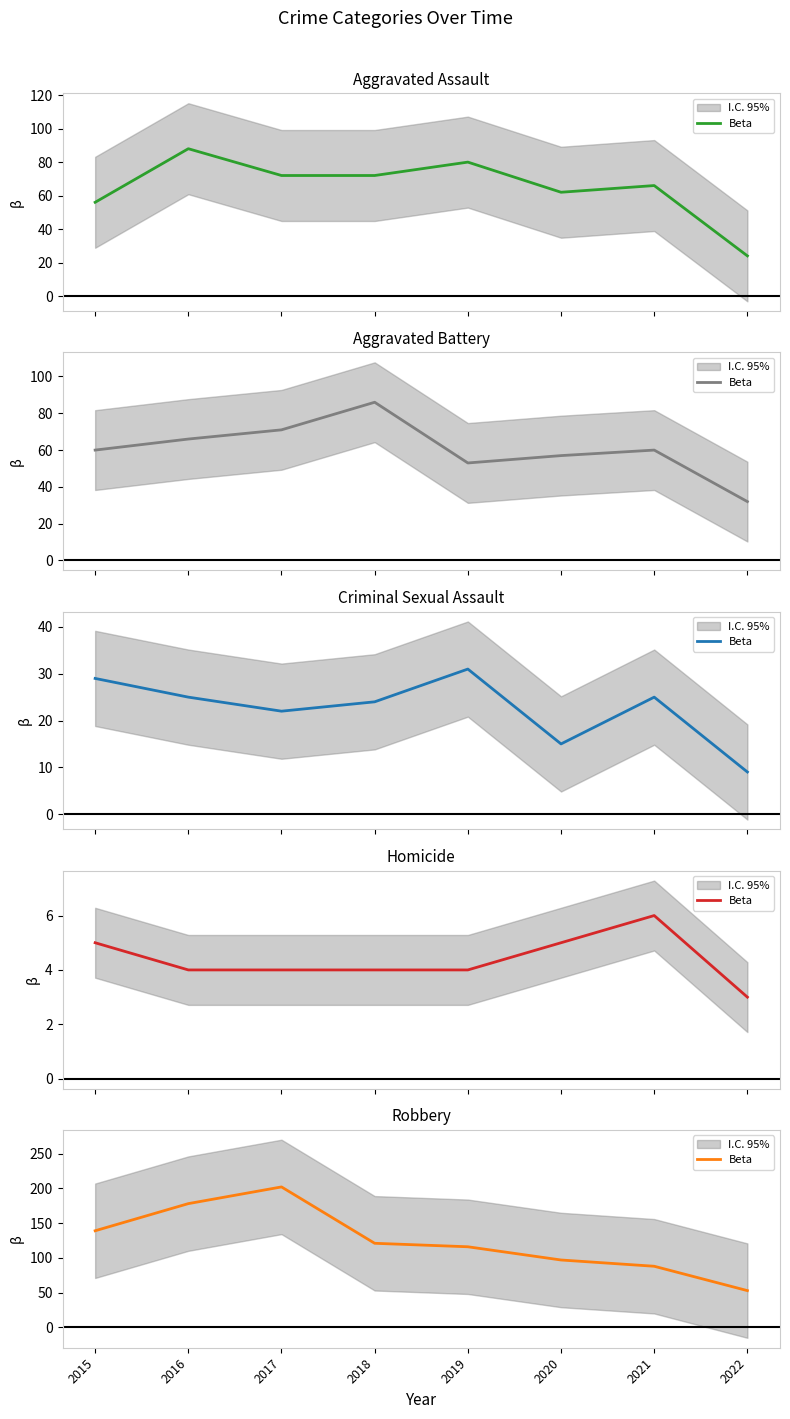

What is the value of the 4th point from the left?

121